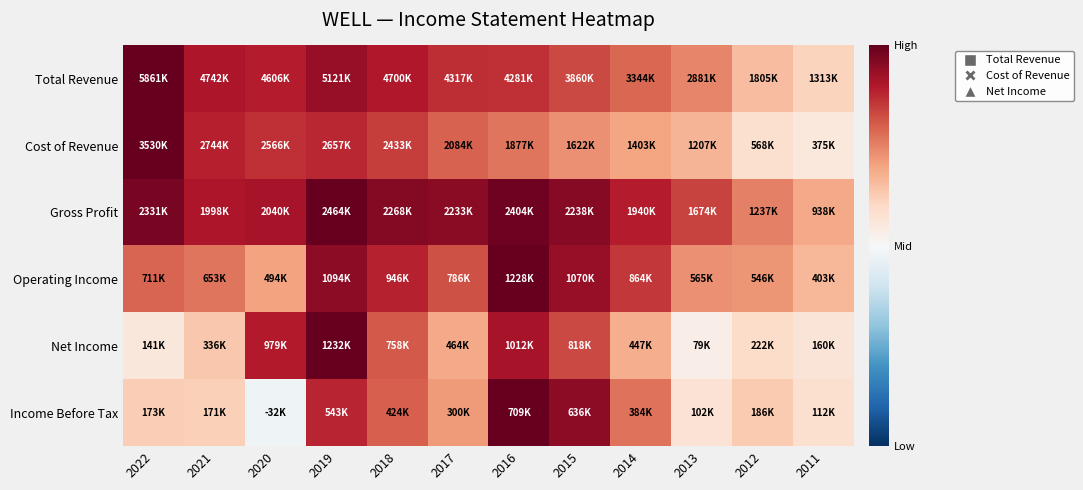

Reading left to right, transcribe all the data shown in this chart.

Total Revenue: 2022=1.0	2021=0.8	2020=0.8	2019=0.9	2018=0.8	2017=0.7	2016=0.7	2015=0.7	2014=0.6	2013=0.5	2012=0.3	2011=0.2
Cost of Revenue: 2022=1.0	2021=0.8	2020=0.7	2019=0.8	2018=0.7	2017=0.6	2016=0.5	2015=0.5	2014=0.4	2013=0.3	2012=0.2	2011=0.1
Gross Profit: 2022=0.9	2021=0.8	2020=0.8	2019=1.0	2018=0.9	2017=0.9	2016=1.0	2015=0.9	2014=0.8	2013=0.7	2012=0.5	2011=0.4
Operating Income: 2022=0.6	2021=0.5	2020=0.4	2019=0.9	2018=0.8	2017=0.6	2016=1.0	2015=0.9	2014=0.7	2013=0.5	2012=0.4	2011=0.3
Net Income: 2022=0.1	2021=0.3	2020=0.8	2019=1.0	2018=0.6	2017=0.4	2016=0.8	2015=0.7	2014=0.4	2013=0.1	2012=0.2	2011=0.1
Income Before Tax: 2022=0.2	2021=0.2	2020=-0.0	2019=0.8	2018=0.6	2017=0.4	2016=1.0	2015=0.9	2014=0.5	2013=0.1	2012=0.3	2011=0.2